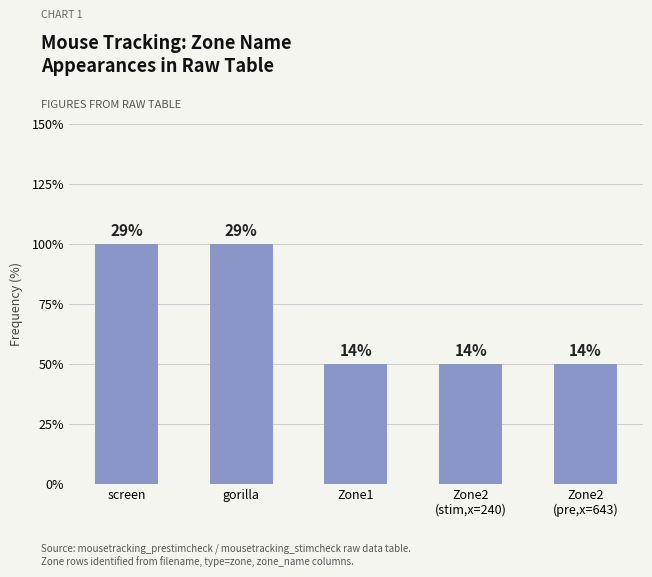

What is the change in value from screen to Zone2
(stim,x=240)?

-1